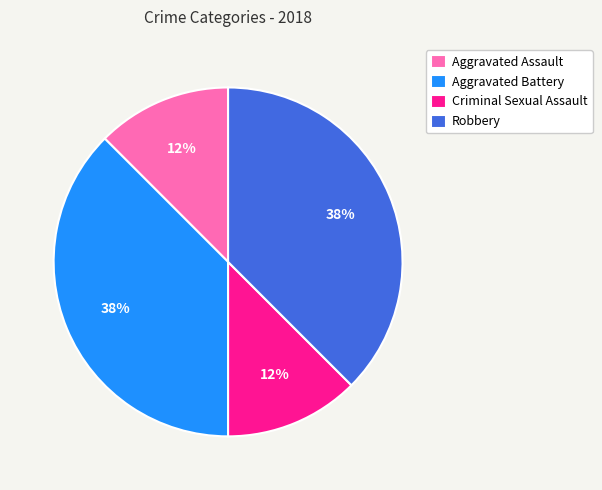

Is there a majority slice in this chart?

No